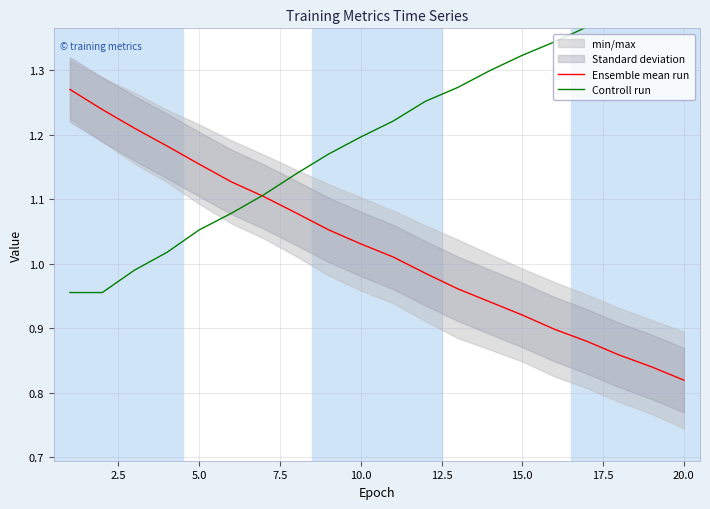

The Ensemble mean run series shows 0.5 at 15.0. True or false?

False